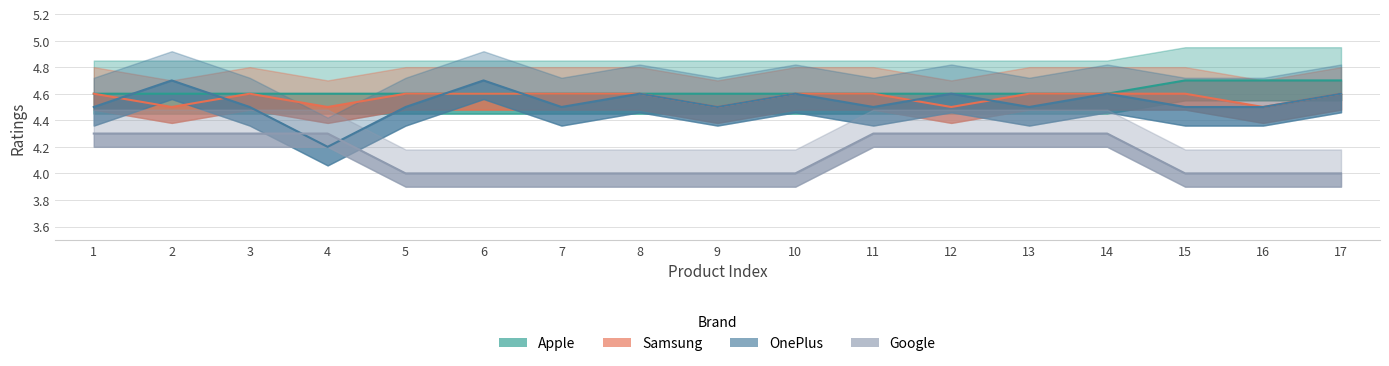

Is it true that Samsung equals 1.5 at 4?

False